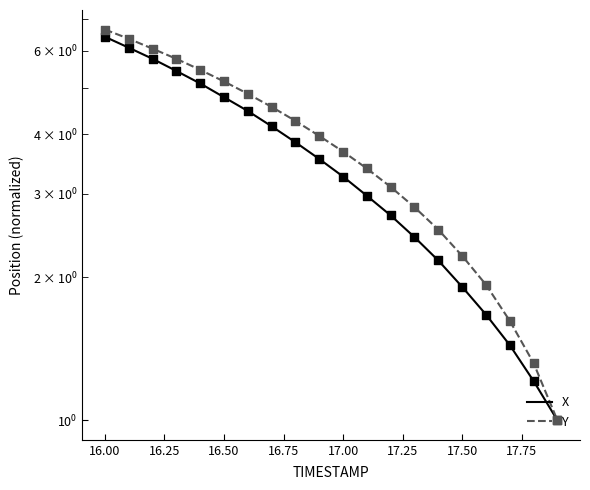

What are all the series names shown in the legend?

X, Y